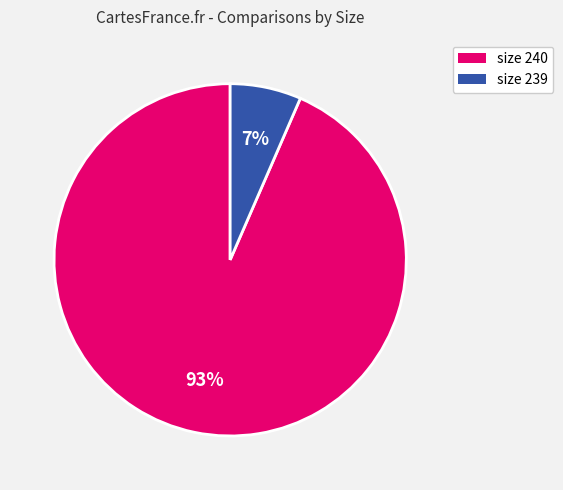

To the nearest percent, what is the average slice percentage?

50%